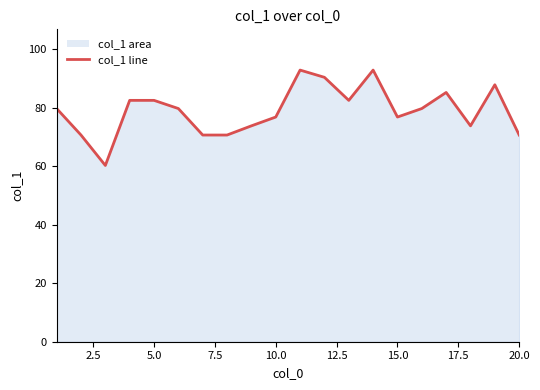

What is the maximum value shown in the chart?

92.9